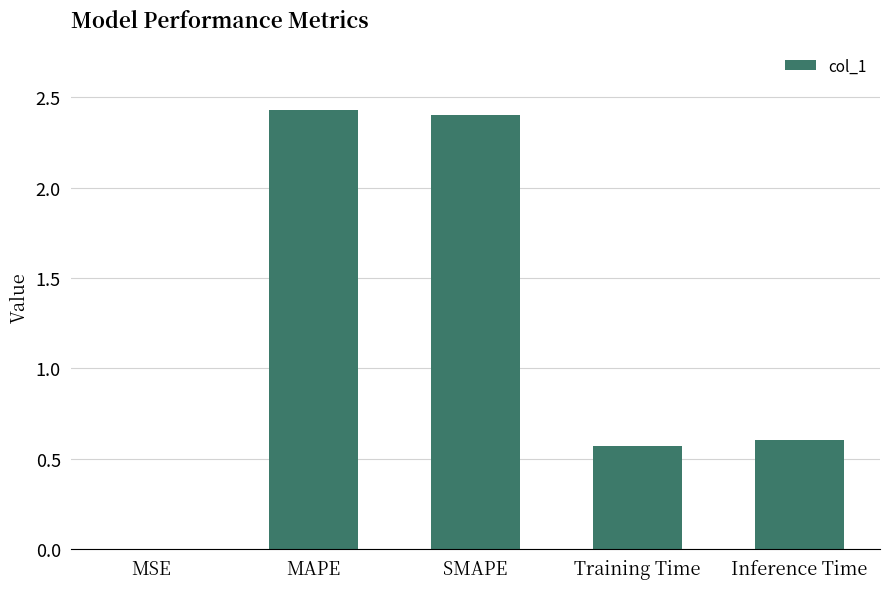

What is the sum of all values?

6.0